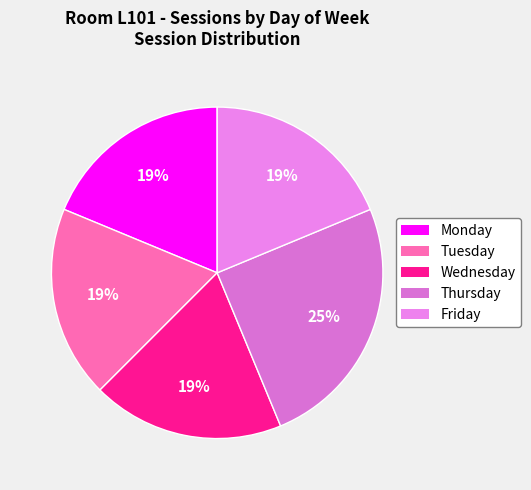

To the nearest percent, what portion does Wednesday represent?

19%